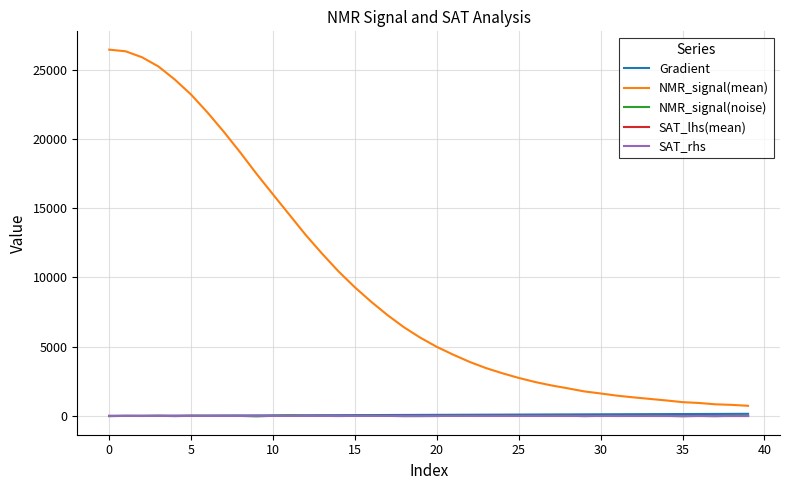

Which series has the largest total across all categories?

NMR_signal(mean)